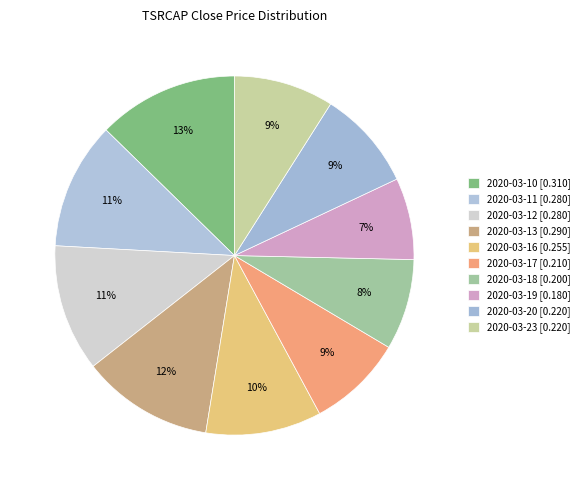

Is it true that 2020-03-18 is 8% of the pie?

True